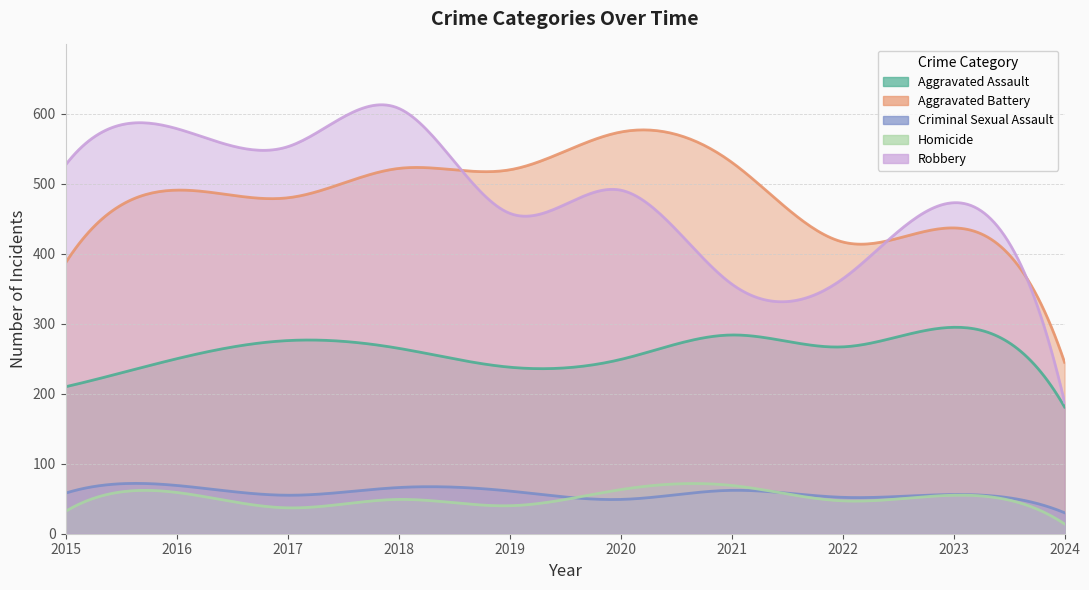

What is the maximum value for Aggravated Battery?

574